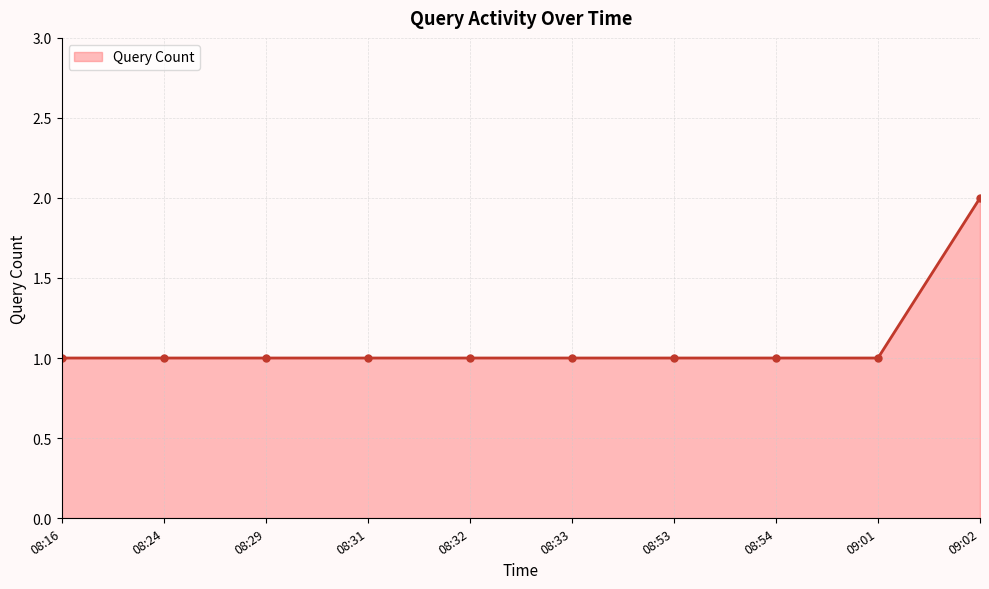

Count the number of data series in this chart.

1